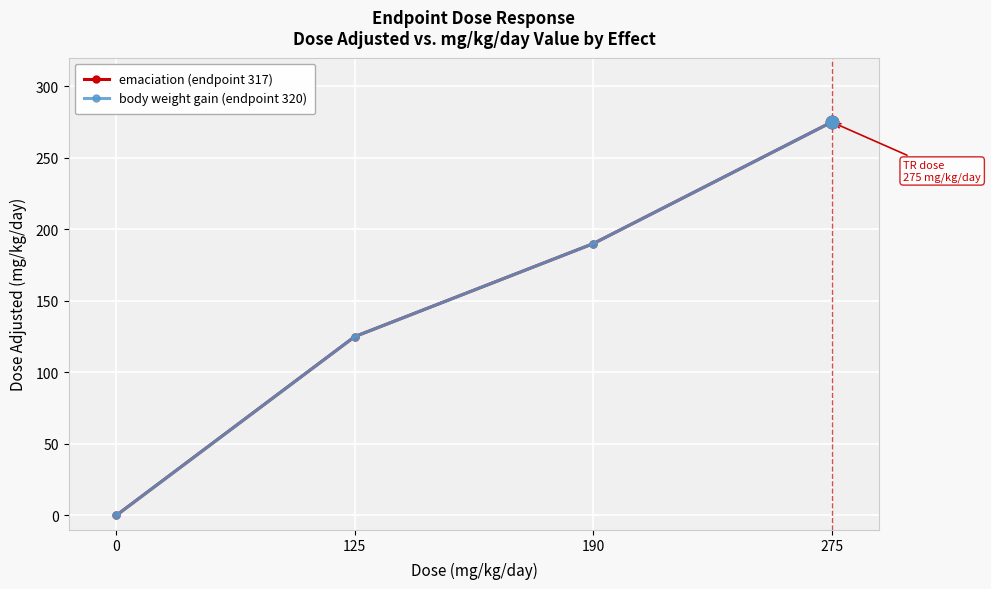

What is the difference between the emaciation (endpoint 317) values at 275 and 190?

85